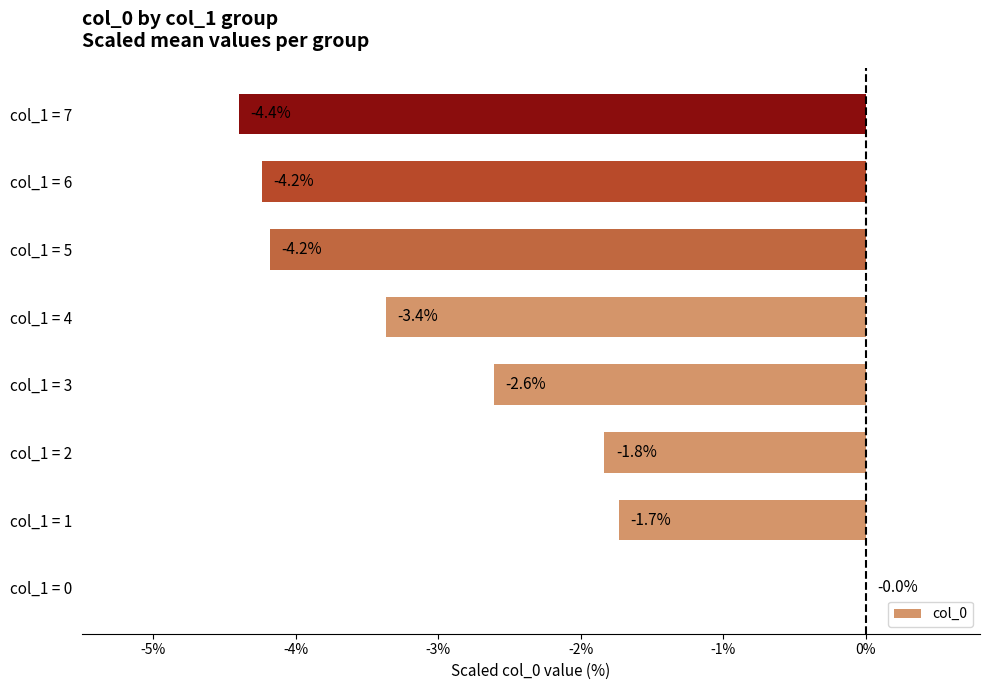

What is the change in value from col_1 = 3 to col_1 = 5?

-1.6